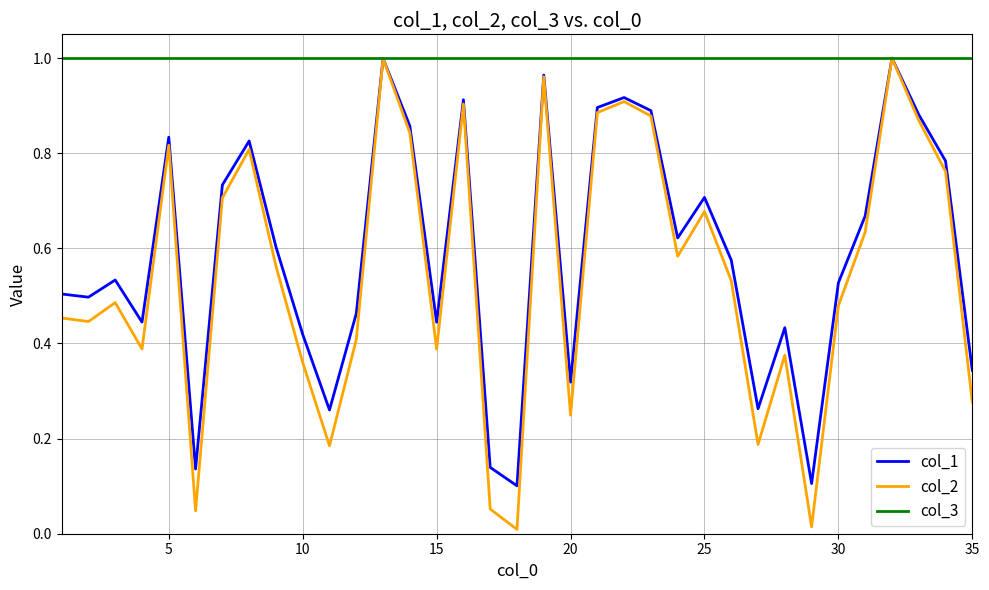

Which series has the largest range (max minus min)?

col_2